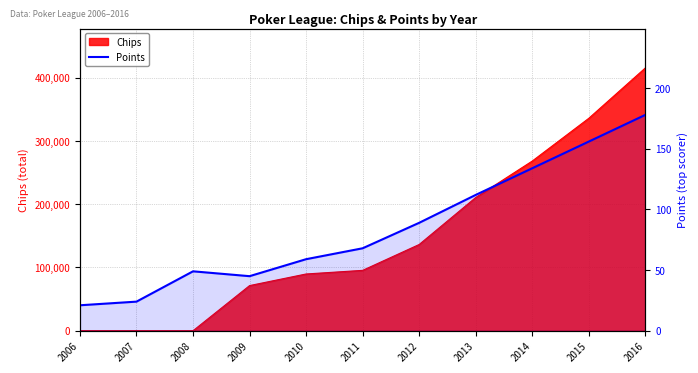

True or false: there are more than 2 points higher than both neighbors.

False